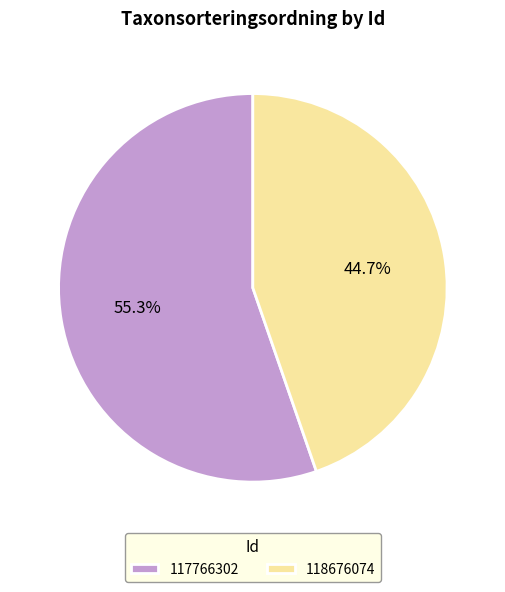

To the nearest percent, what is the combined percentage of 118676074 and 117766302?

100%